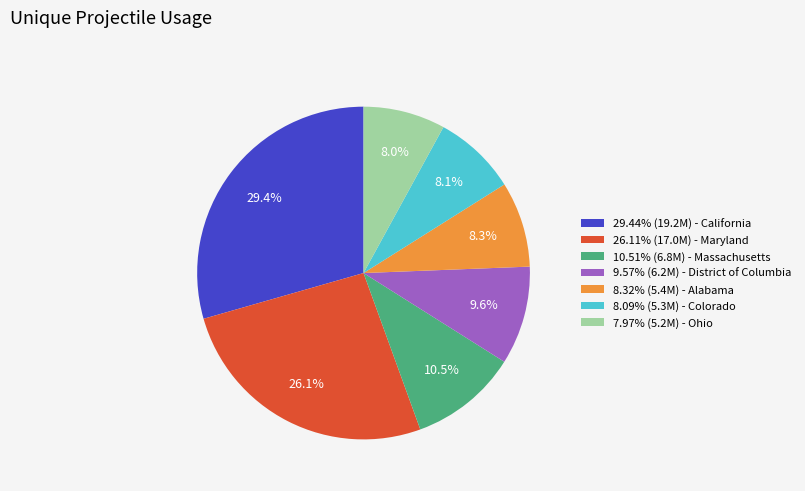

How much of the chart is everything except 29.44% (19.2M) - California?

70.6%